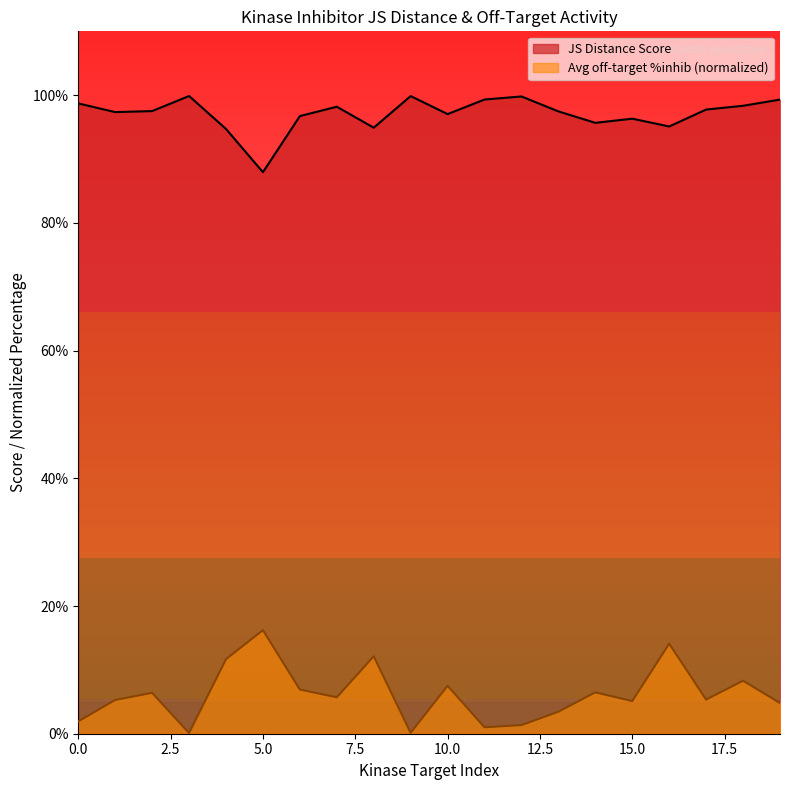

Is it true that JS Distance Score equals 1.0 at 14?

True